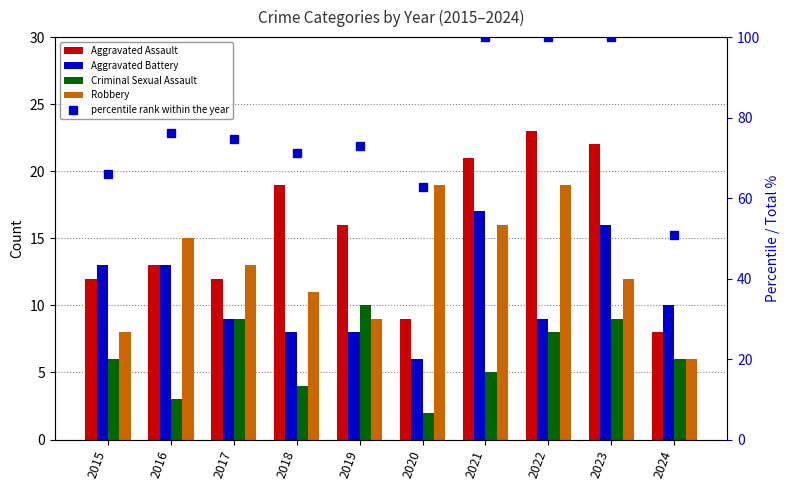

At how many categories does at least one series exceed 88?

3